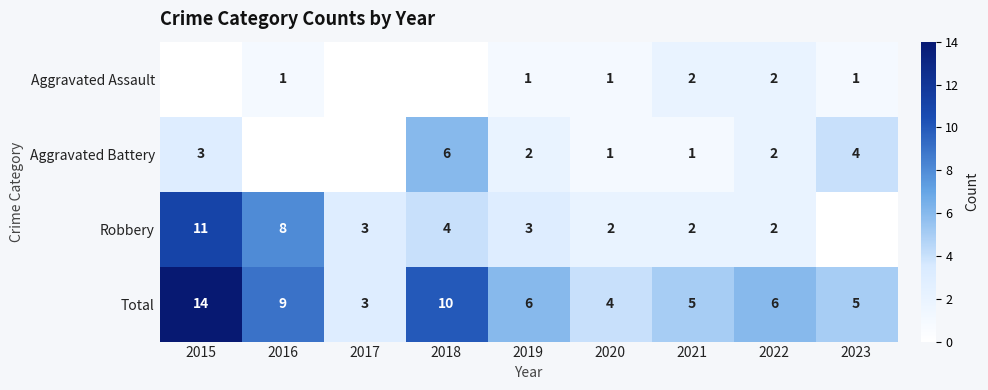

What is the spread (max minus min) of values at 2020?

3